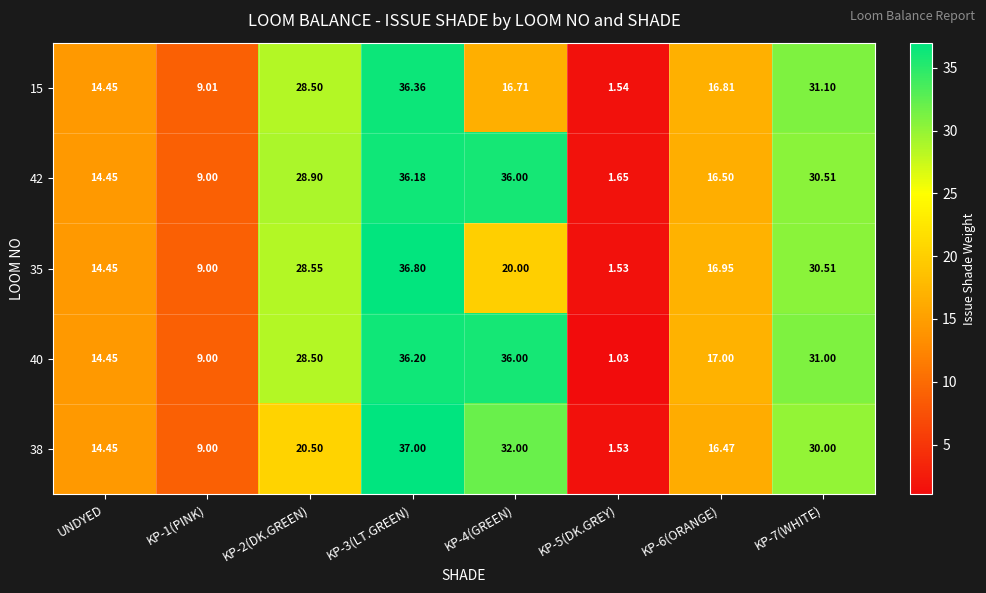

Is the value of 40 at KP-4(GREEN) greater than the value of 15 at KP-1(PINK)?

Yes